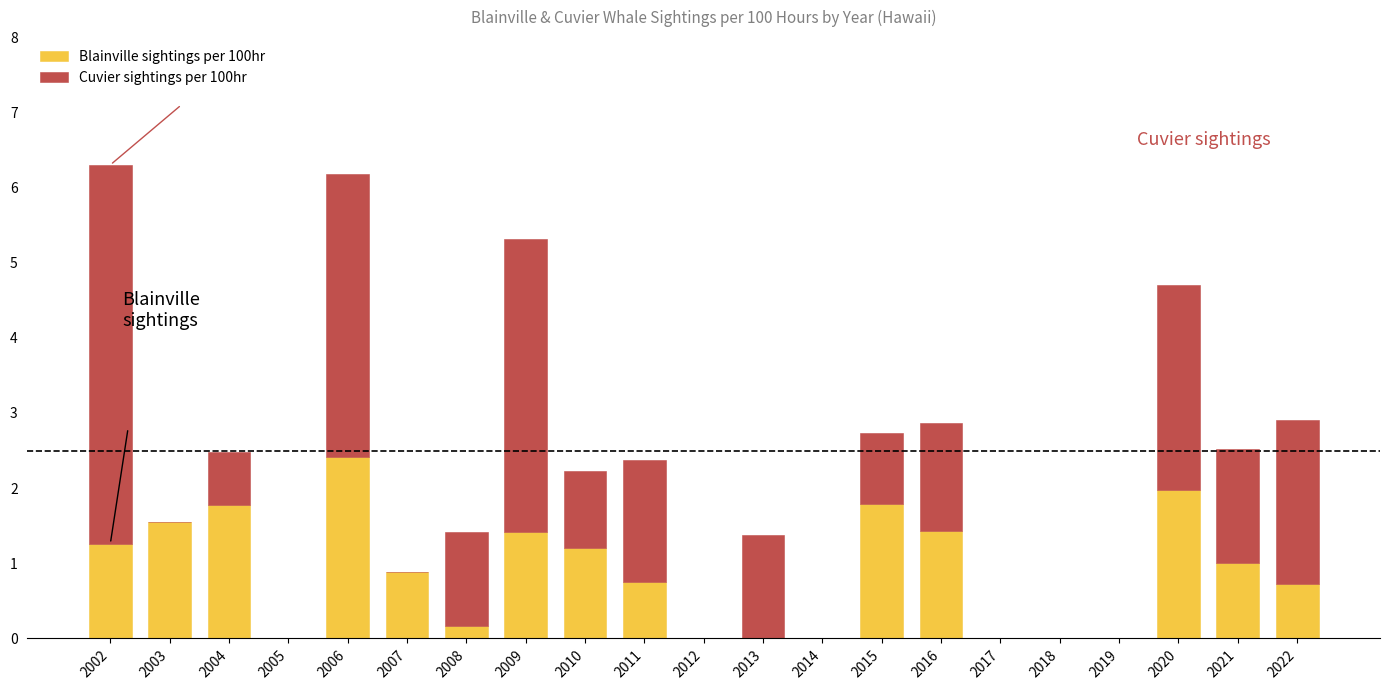

The value of Blainville sightings per 100hr at 2012 is -0.9. True or false?

False